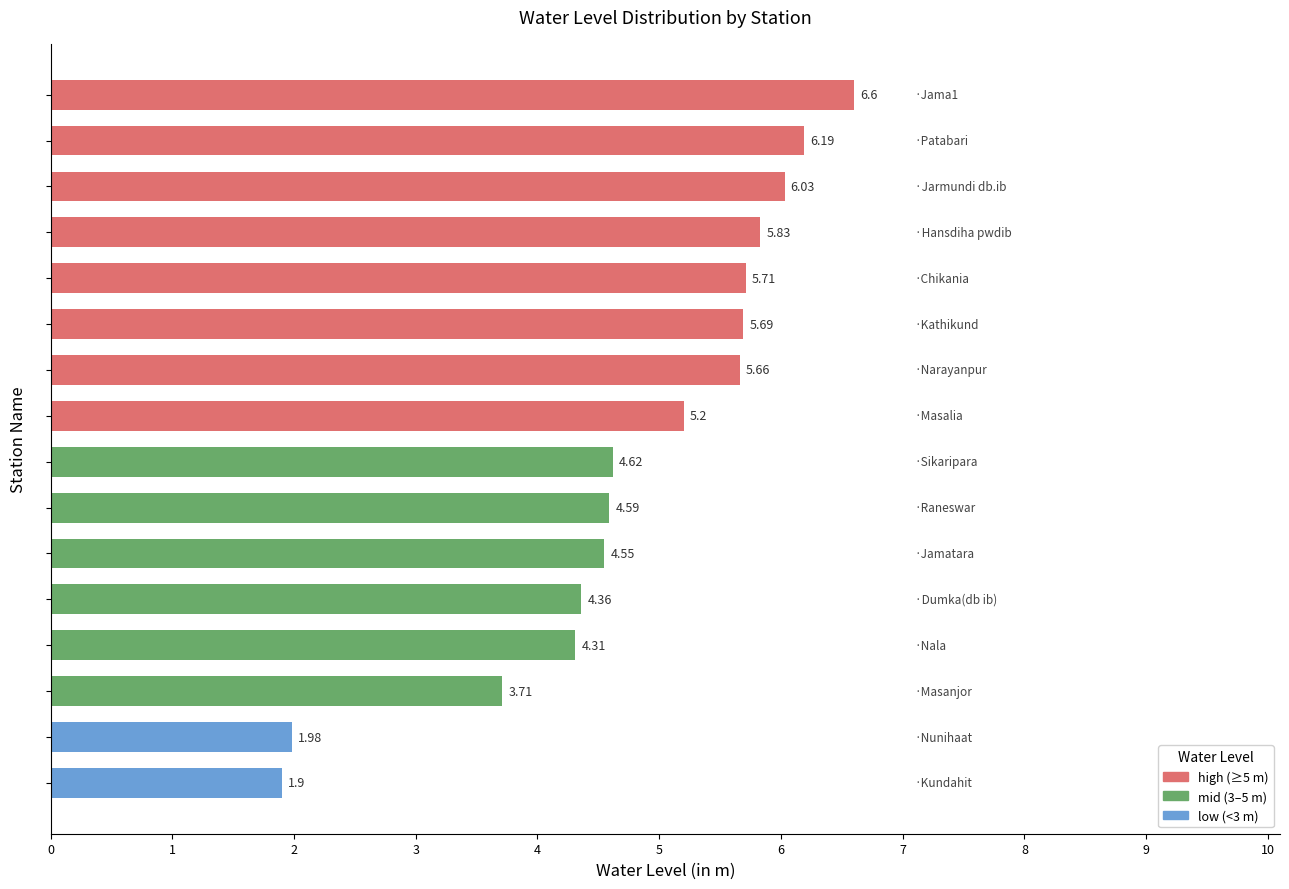

Reading left to right, what are all the values shown in this chart?

5.7	4.4	5.8	6.6	4.5	6.0	5.7	1.9	5.2	3.7	4.3	5.7	2.0	6.2	4.6	4.6